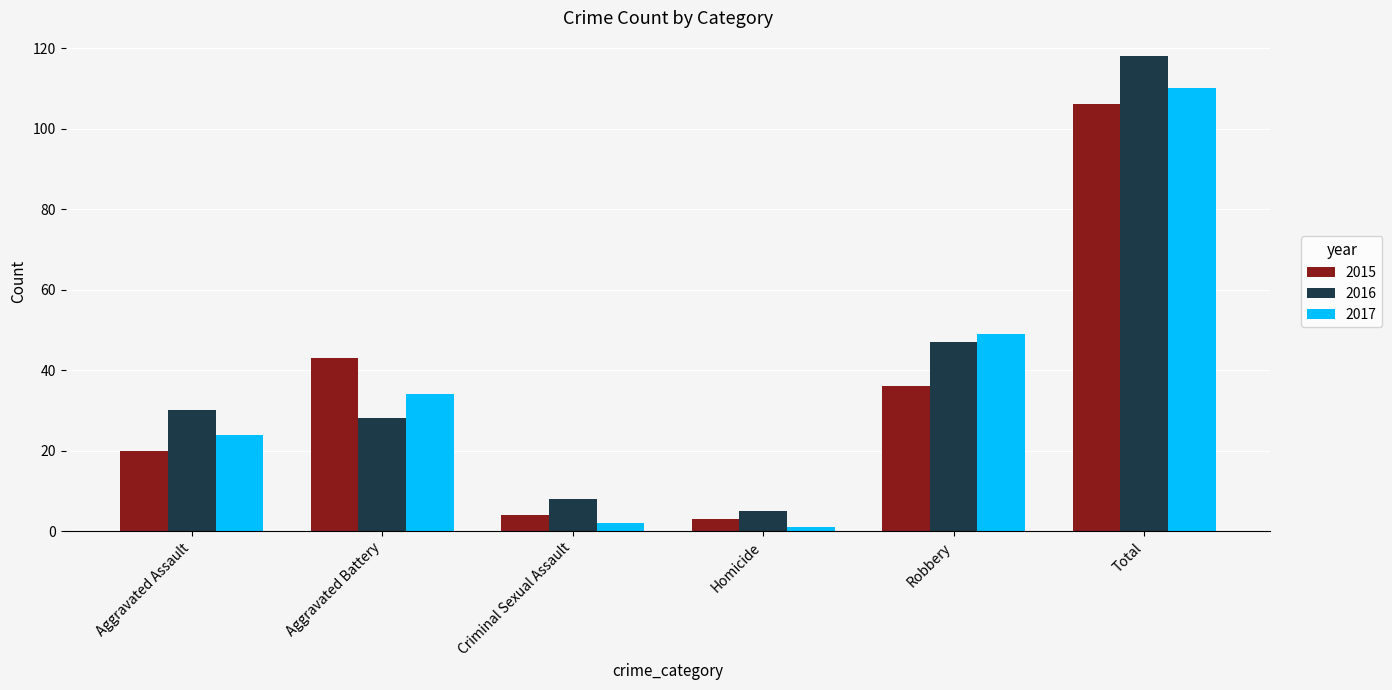

True or false: 2016 has a value of 47 at Robbery.

True